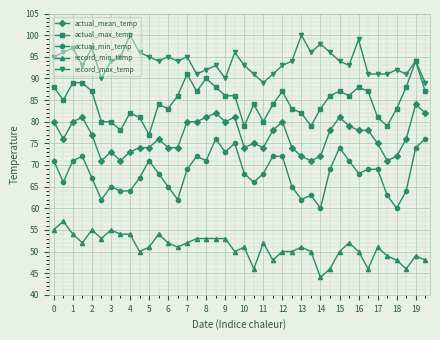

What is the smallest value displayed?

44